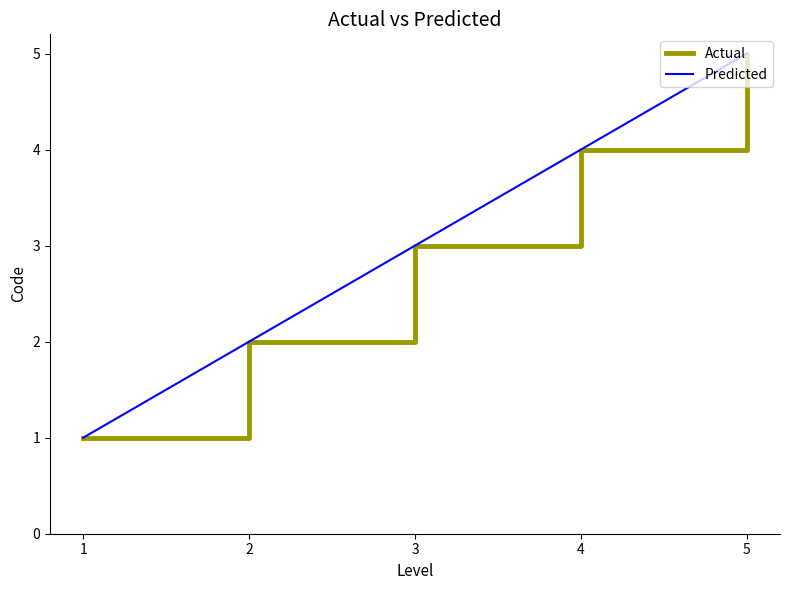

The Actual series shows 8 at 5. True or false?

False